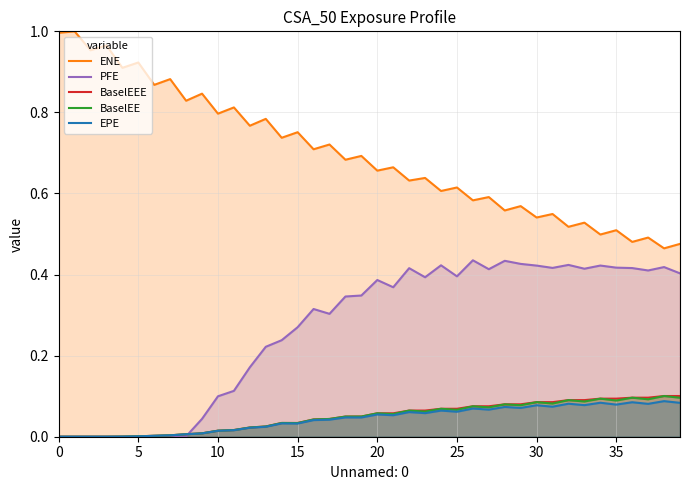

True or false: ENE and PFE intersect in this chart.

False